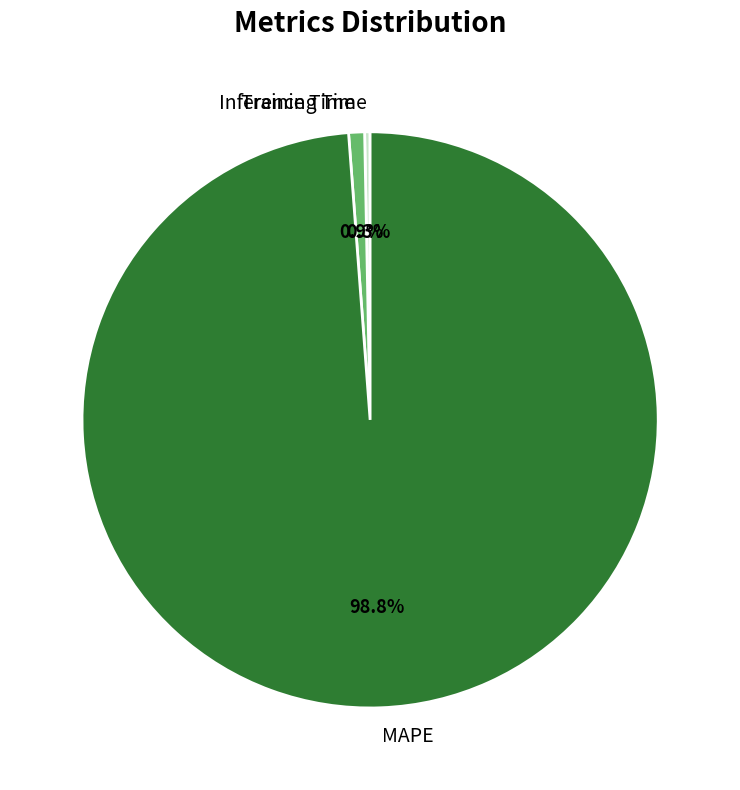

Which category accounts for the majority?

MAPE